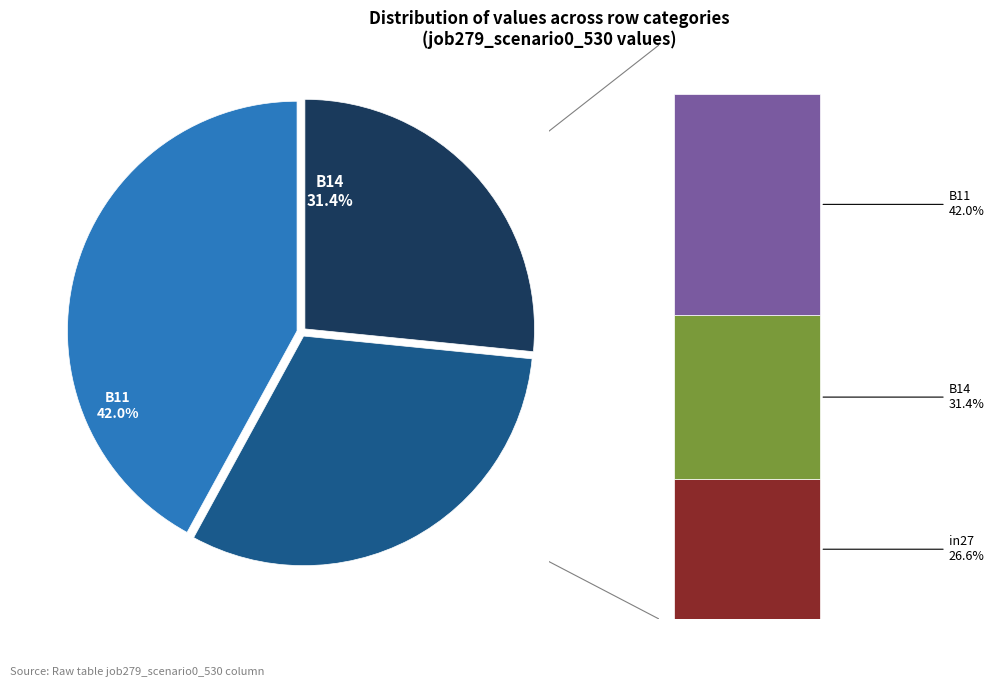

Combined, do in27 and B14 account for over 50%?

Yes